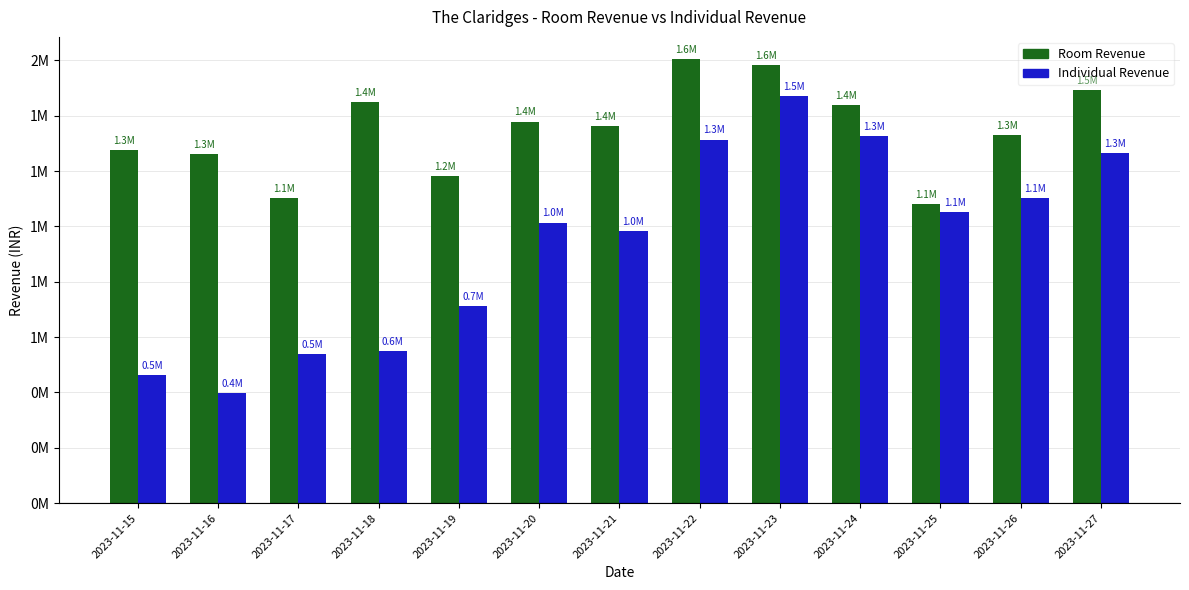

Between 2023-11-16 and 2023-11-19, which series saw the biggest shift?

Individual Revenue